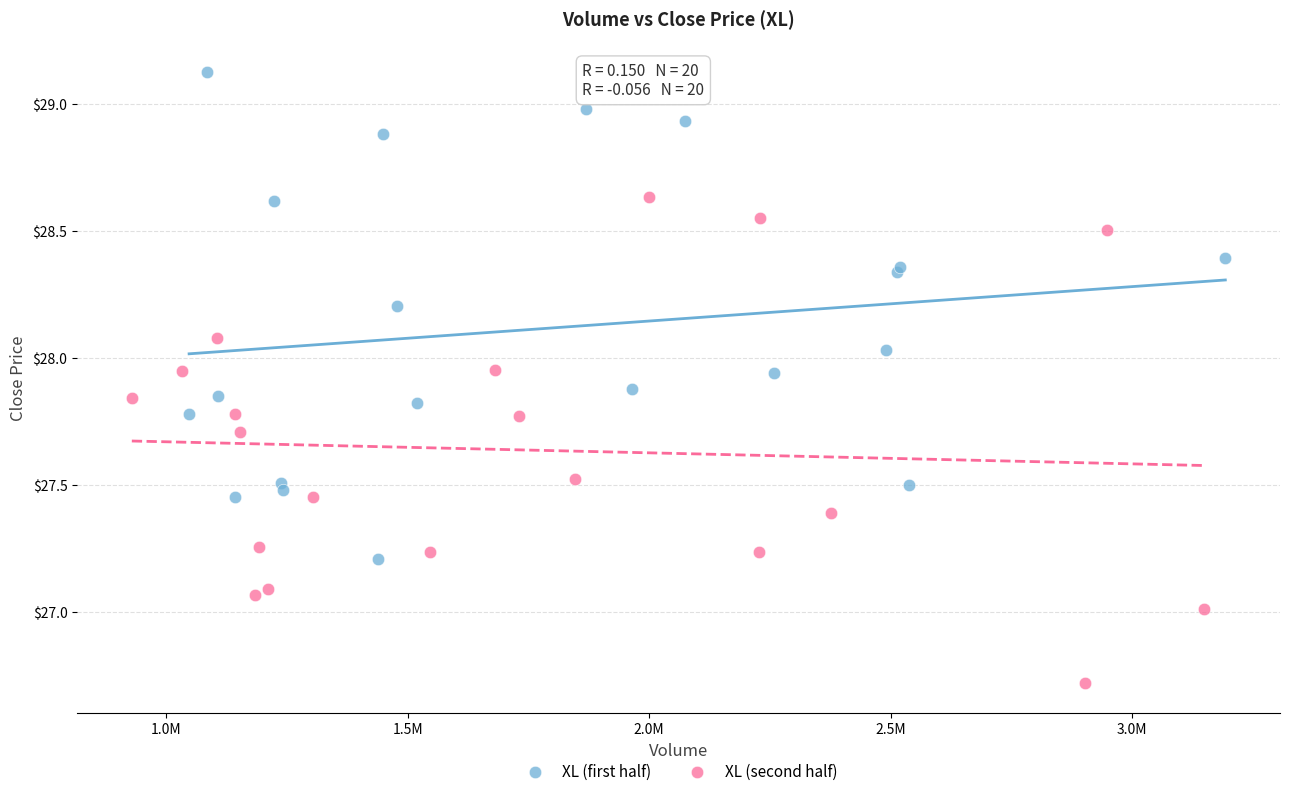

Which series reaches the minimum Y coordinate?

XL (second half)